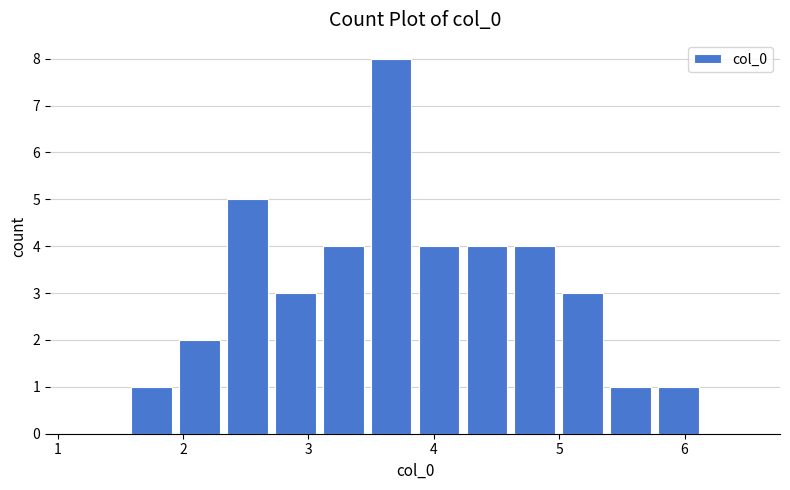

Around what value on the x-axis is the tallest bar? Give the approximate position of its centre, as read against the axis.

3.7